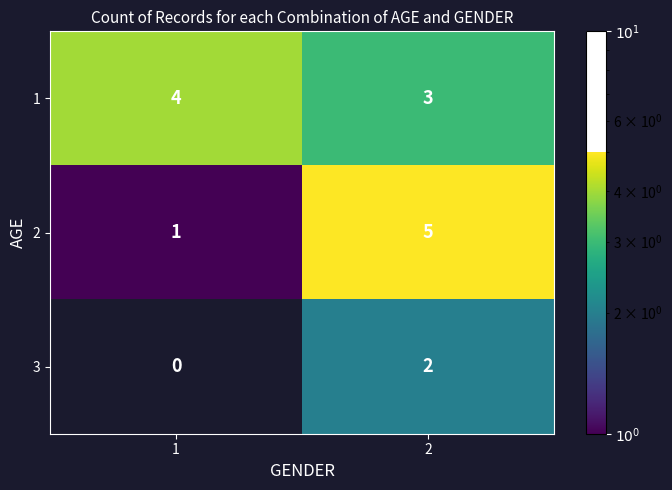

Is it true that 1 equals 2 at 1?

False